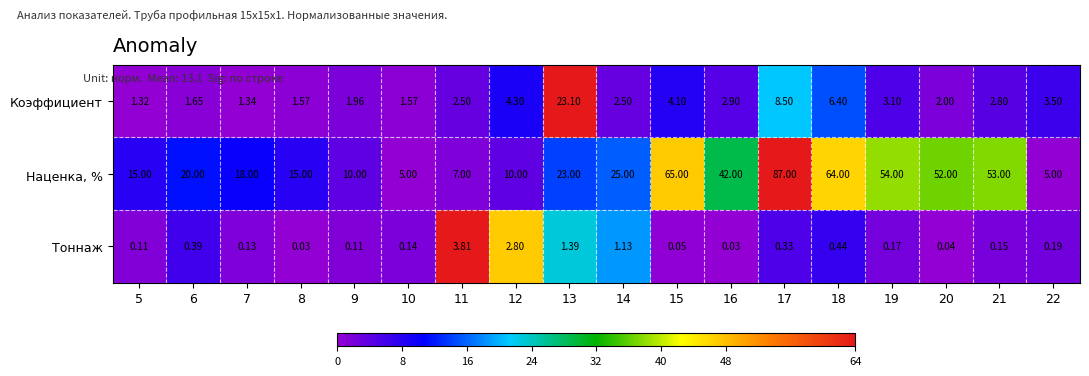

What is the difference between the highest and lowest values at 20?

52.0